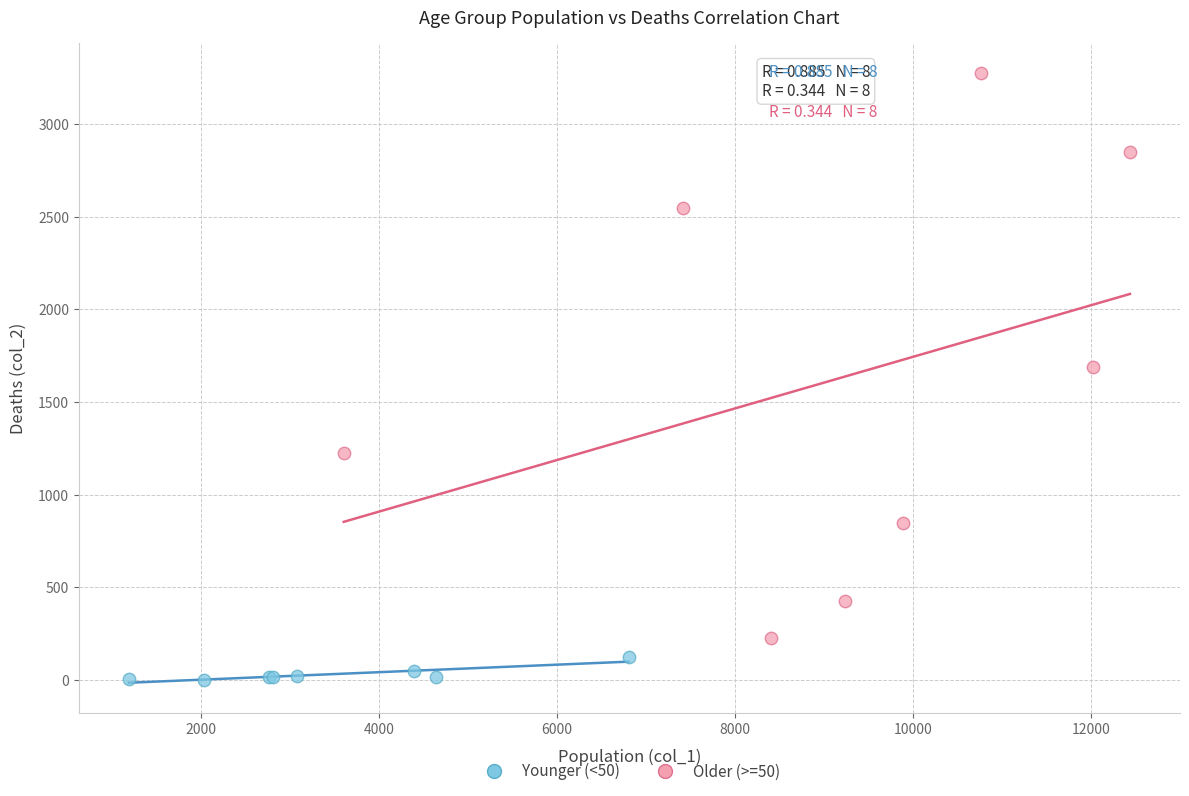

Which series contains the lowest Y value?

Younger (<50)